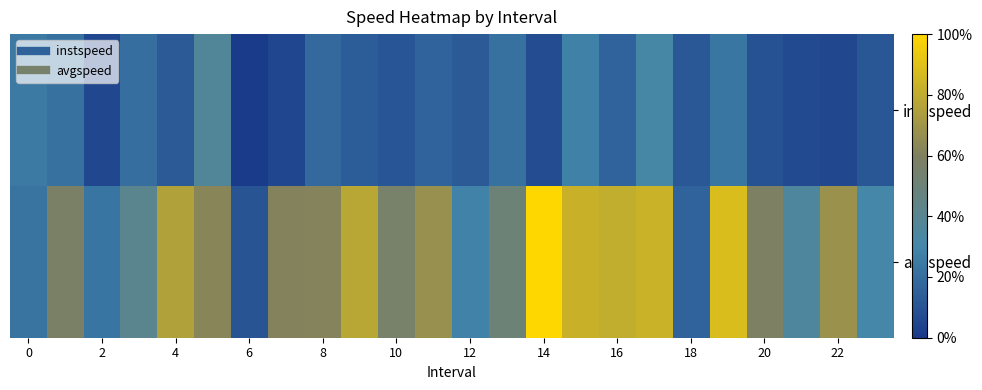

Reading right to left, list all the values displayed in this chart.

instspeed: 12.9	13.5	13.3	13.1	11.8	12.8	11.1	12.5	11.5	13.3	12.0	12.8	12.5	13.0	12.7	12.3	13.5	13.9	10.6	12.8	12.1	13.4	12.0	11.7
avgspeed: 11.2	7.9	10.8	8.7	6.1	12.5	6.5	6.7	6.6	5.0	9.4	11.4	7.9	8.9	7.0	8.5	8.5	13.0	8.4	7.2	10.2	11.9	8.8	11.9